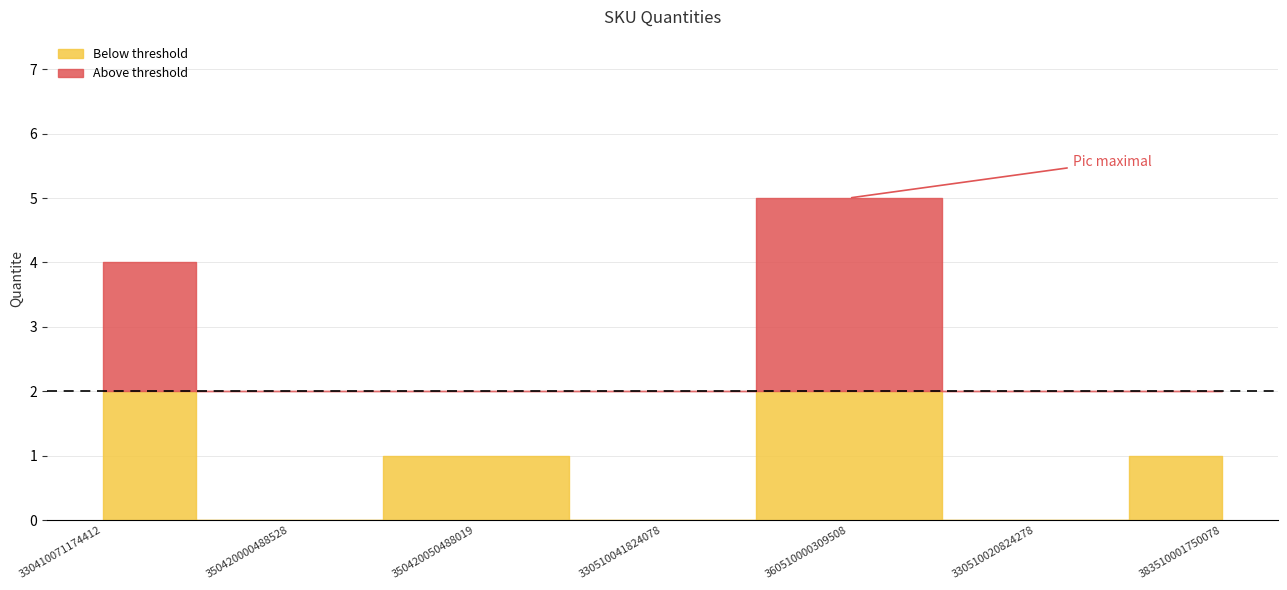

What position from the right is 350420050488019?

5